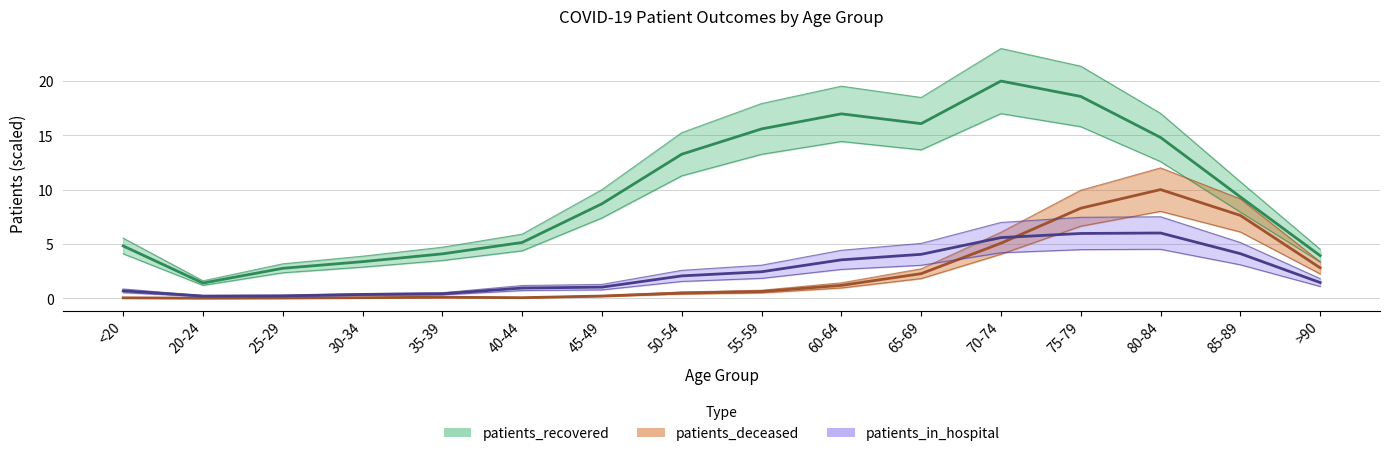

Reading right to left, list all the values displayed in this chart.

patients_recovered: 3.9	9.3	14.8	18.6	20.0	16.1	17.0	15.6	13.3	8.7	5.1	4.1	3.4	2.7	1.4	4.8
patients_deceased: 2.8	7.6	10.0	8.3	5.1	2.3	1.2	0.6	0.5	0.2	0.0	0.1	0.0	0.0	0.0	0.0
patients_in_hospital: 1.4	4.1	6.0	6.0	5.6	4.0	3.5	2.4	2.0	1.0	0.9	0.4	0.3	0.2	0.2	0.7